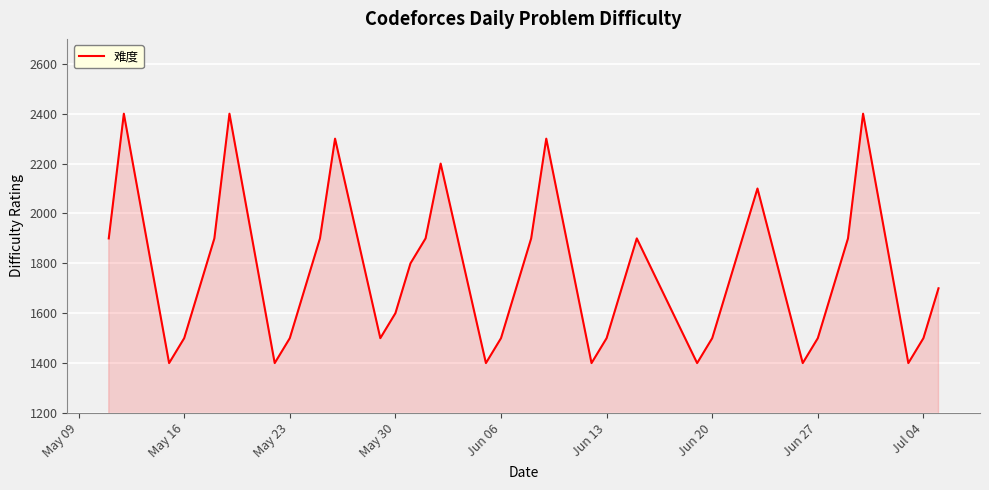

What is the minimum value shown in the chart?

1400